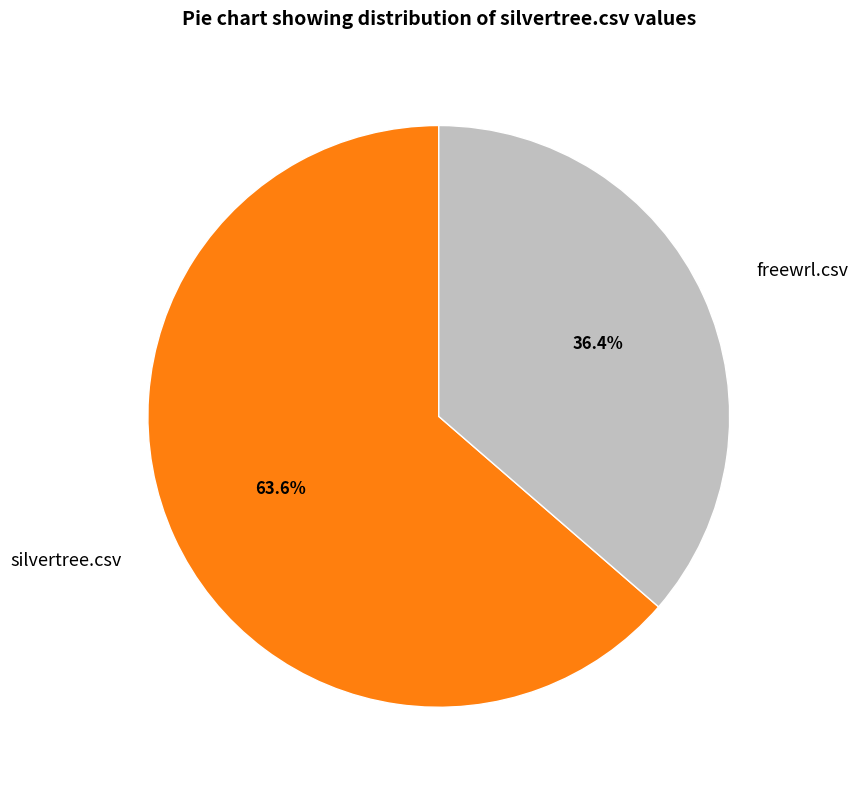

Count the number of slices in the pie.

2